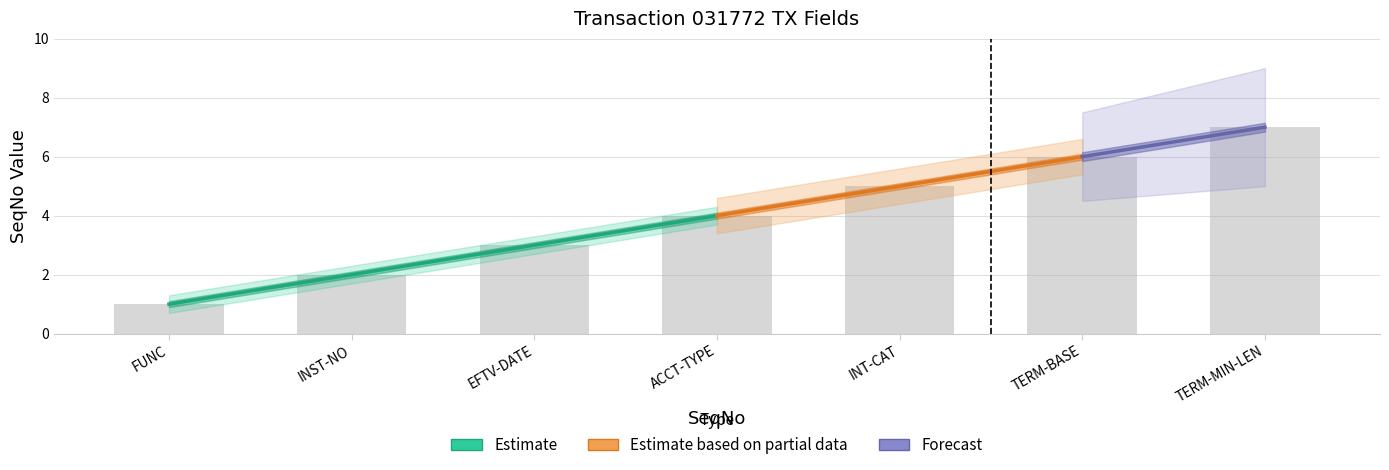

Does the chart contain stacked bars?

No